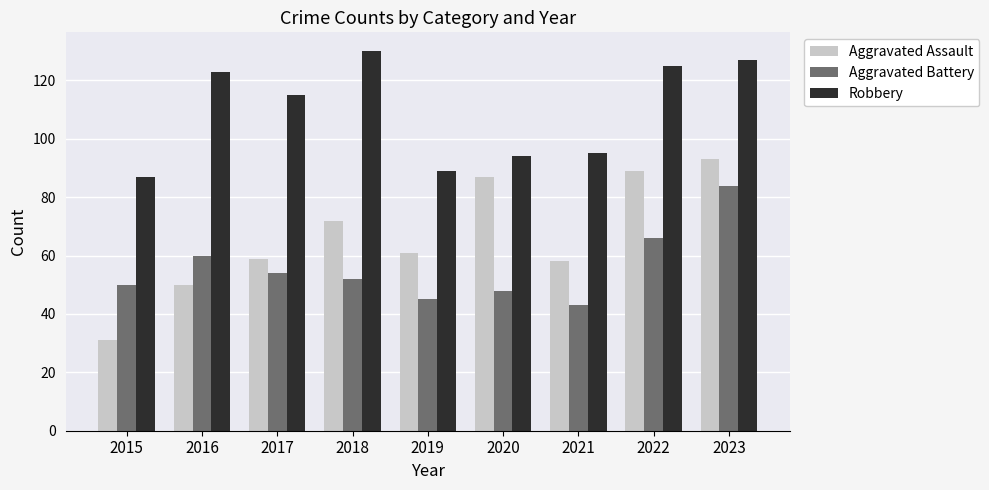

Rank the series at 2018 from lowest to highest value.

Aggravated Battery, Aggravated Assault, Robbery